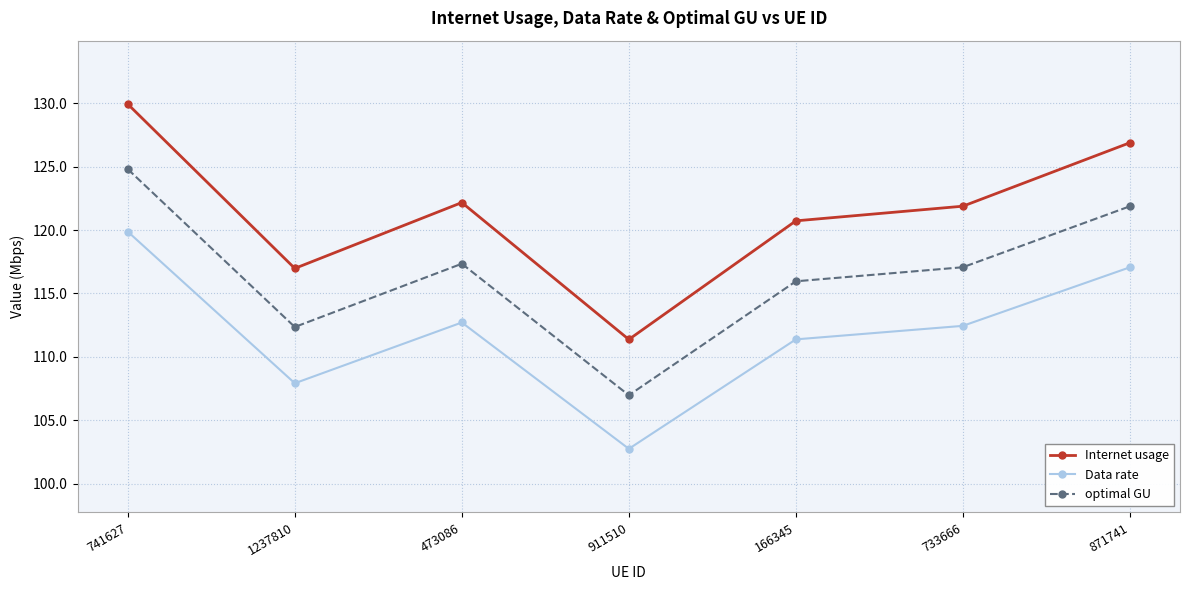

At how many categories does at least one series exceed 112?

6